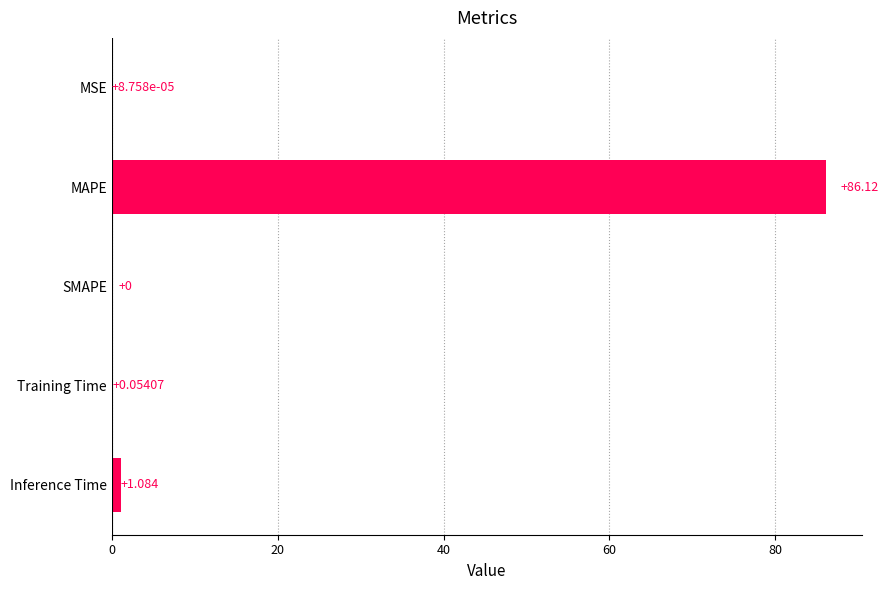

Between Inference Time and Training Time, which is larger?

Inference Time